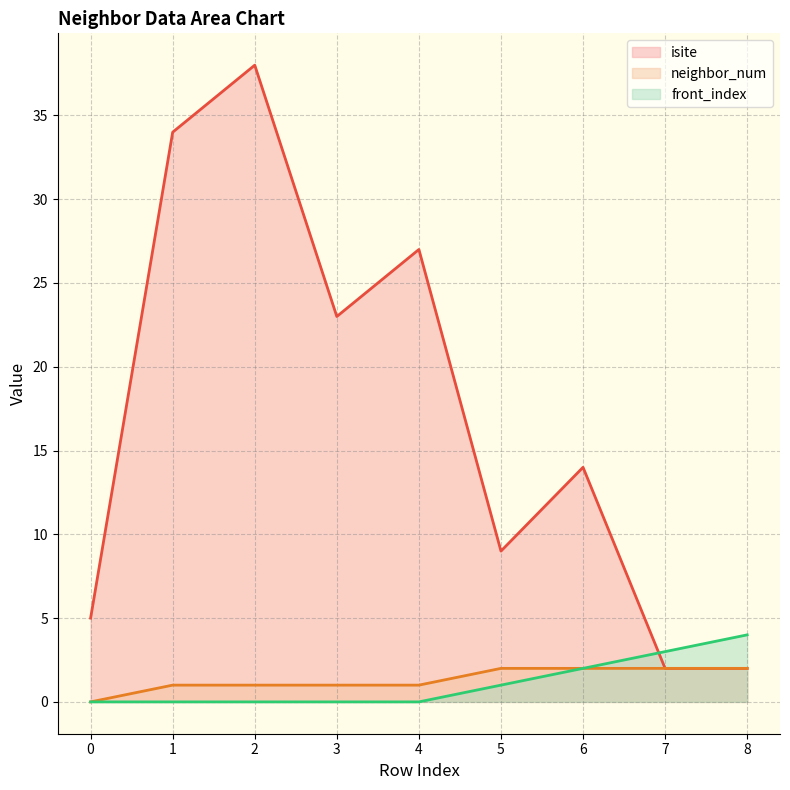

At which label is neighbor_num line closest to 1?

1